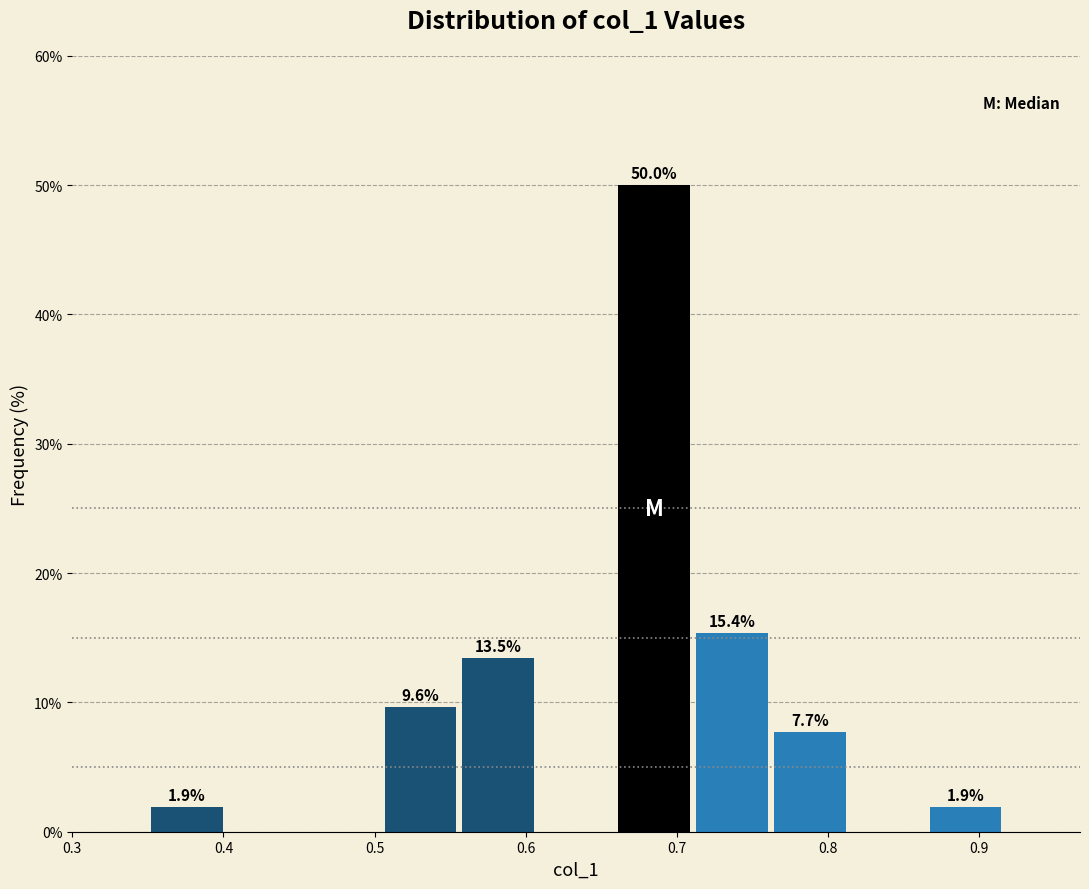

Over which range of the x-axis is the bar tallest?

0.66 to 0.71